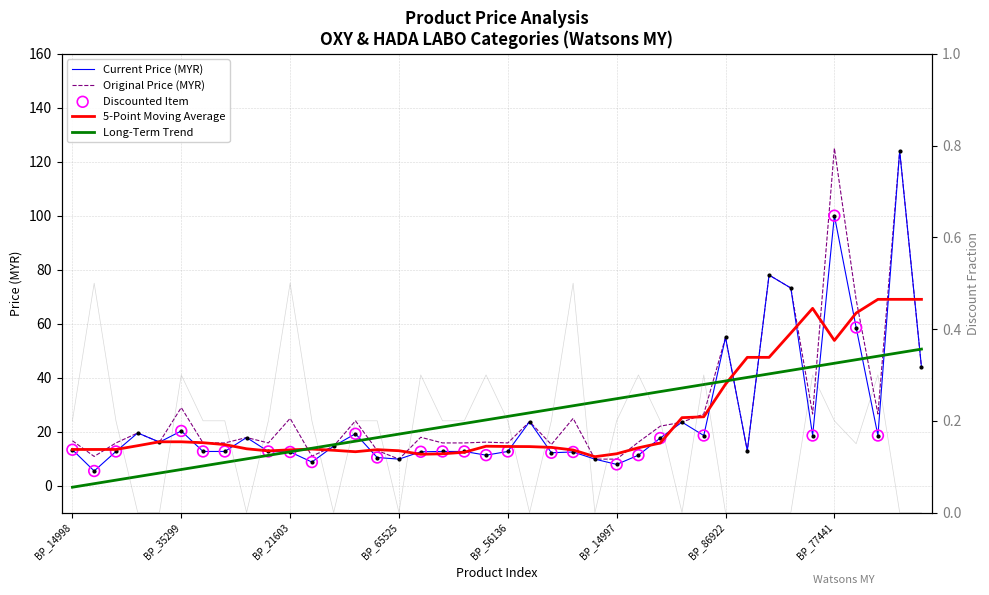

Which series contains the highest Y value?

priceOriginal